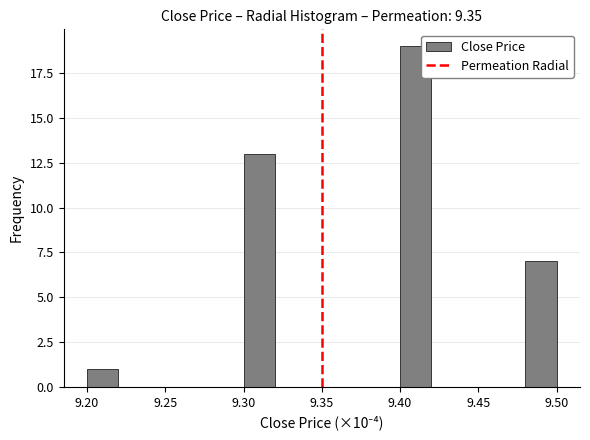

How tall is the bar that spans 9.40 to 9.42 on the x-axis? The values are not printed on the chart, so give them approximately, as read against the axis.

19